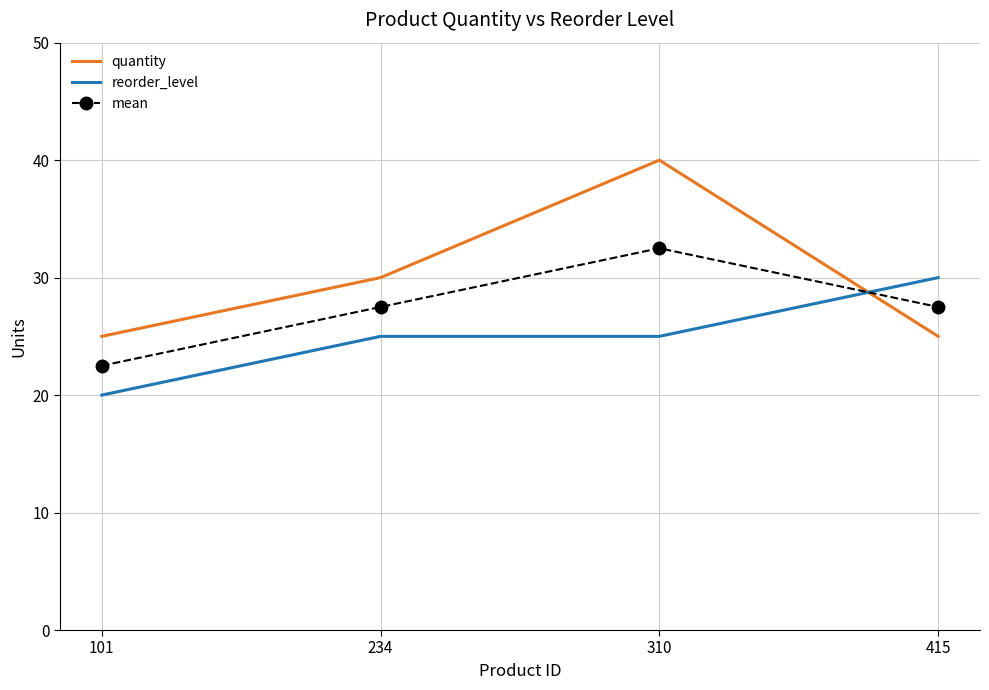

Rank the series by their maximum value, from lowest to highest.

reorder_level, mean, quantity